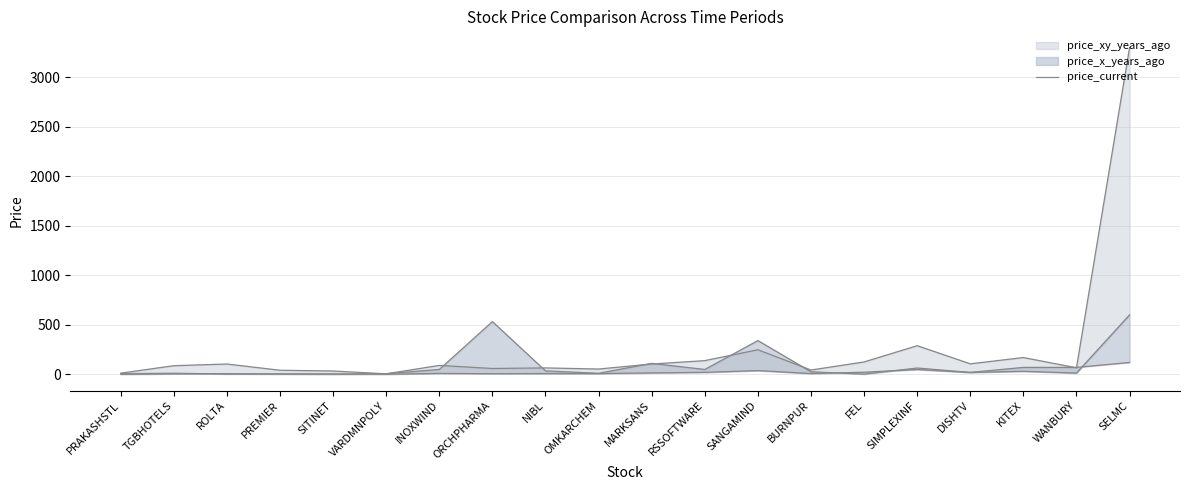

Where does the data first go above 33?

INOXWIND